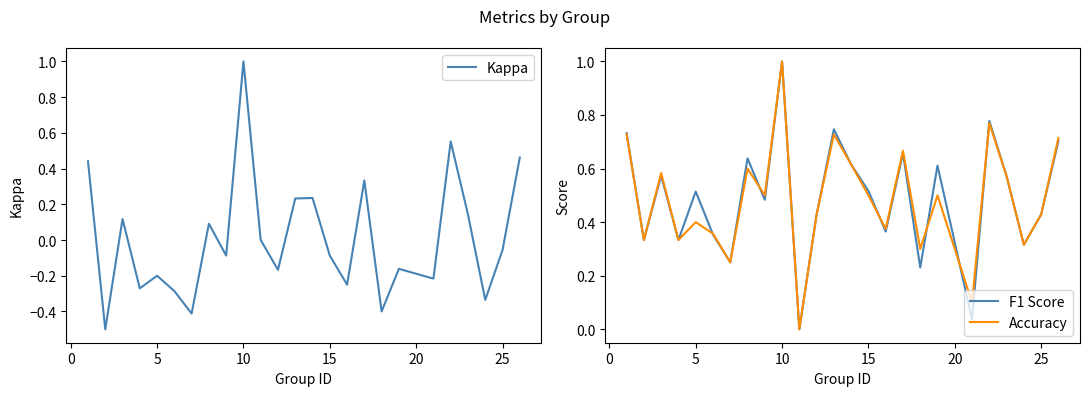

What is the maximum value for Accuracy?

1.0